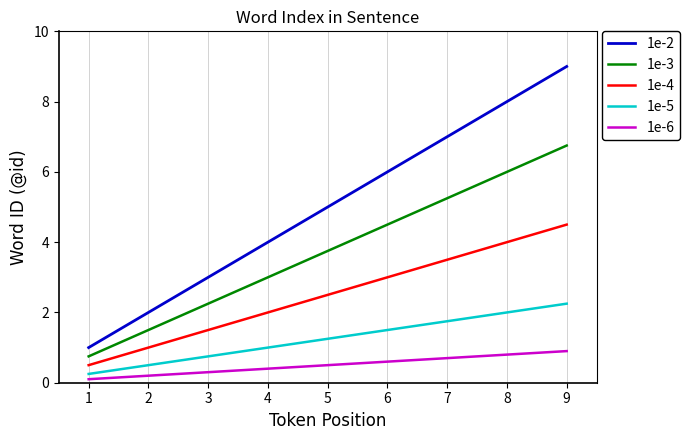

What is the average value of the 1e-3 series?

3.8